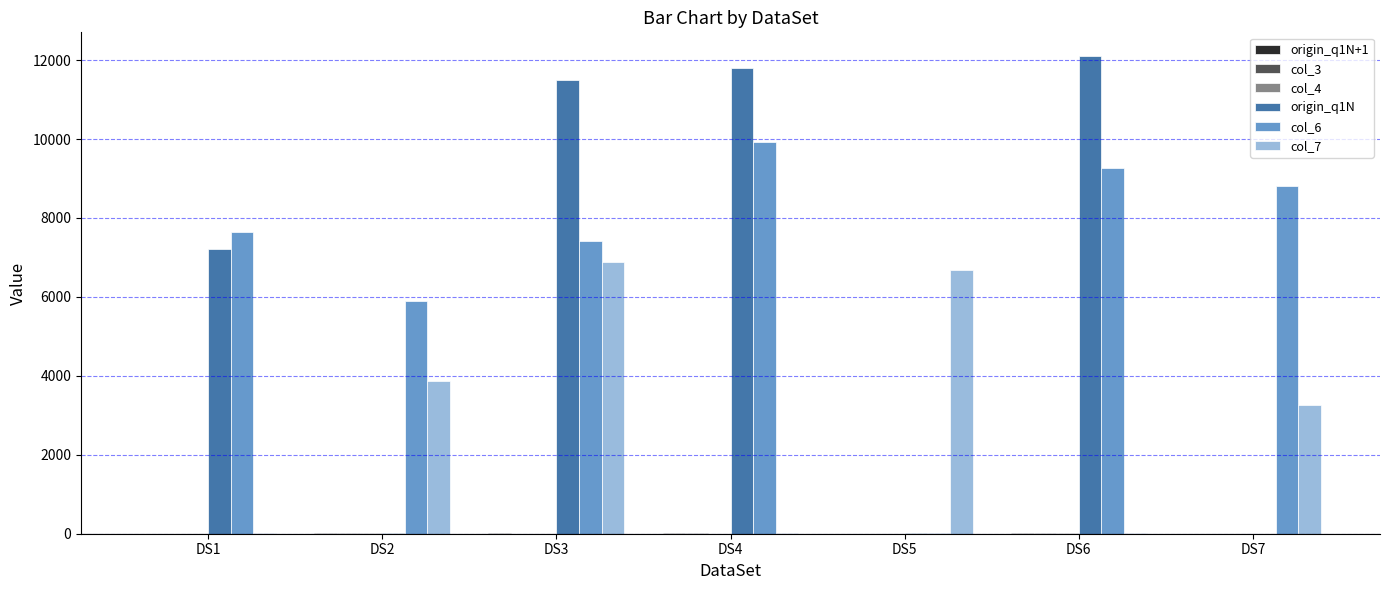

What is the highest value of the col_7 series?

6892.7